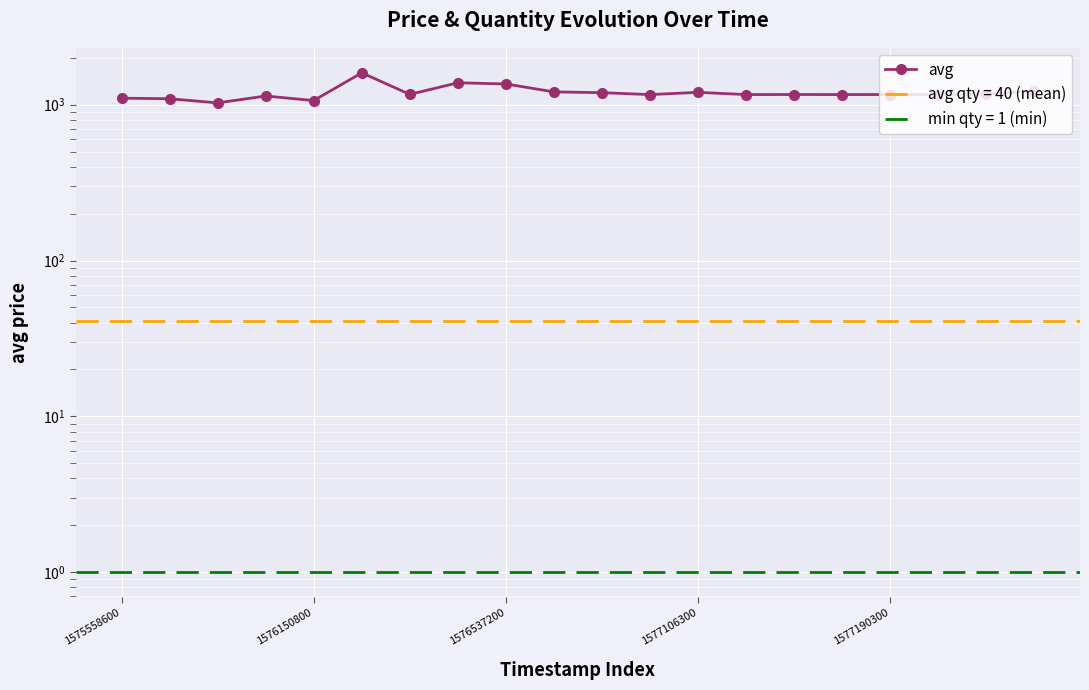

The chart shows a value of 1600 at 5. True or false?

True